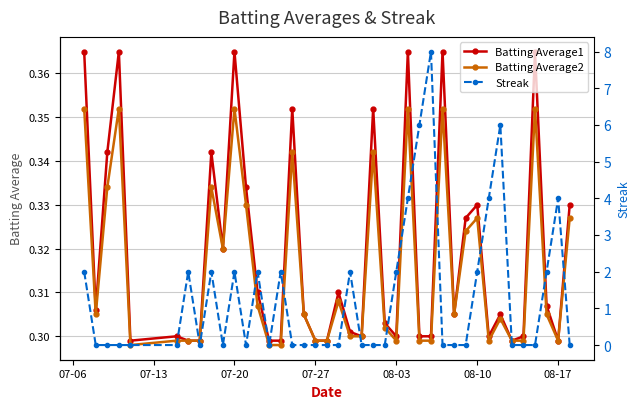

The Batting Average2 series shows 0.5 at 07-27. True or false?

False